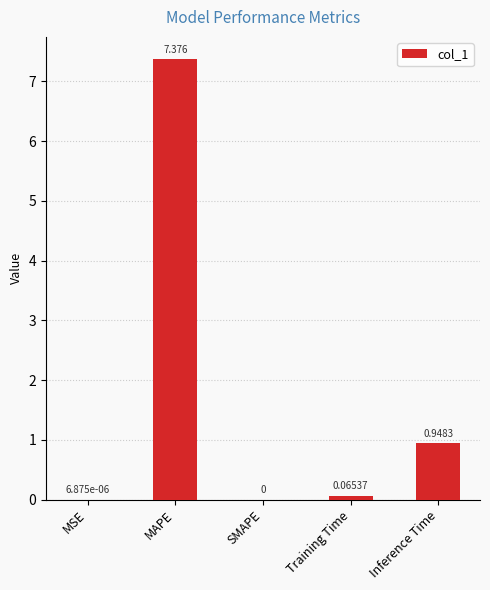

The value at Inference Time is 0.5. True or false?

False